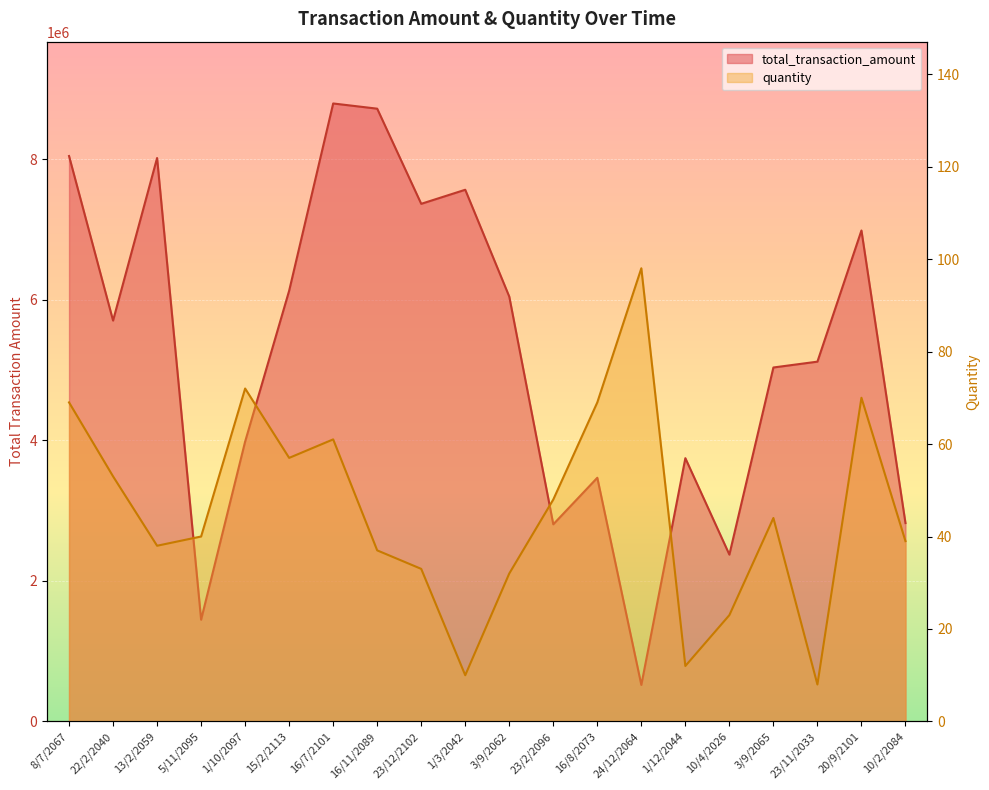

How many distinct data groups are displayed?

2